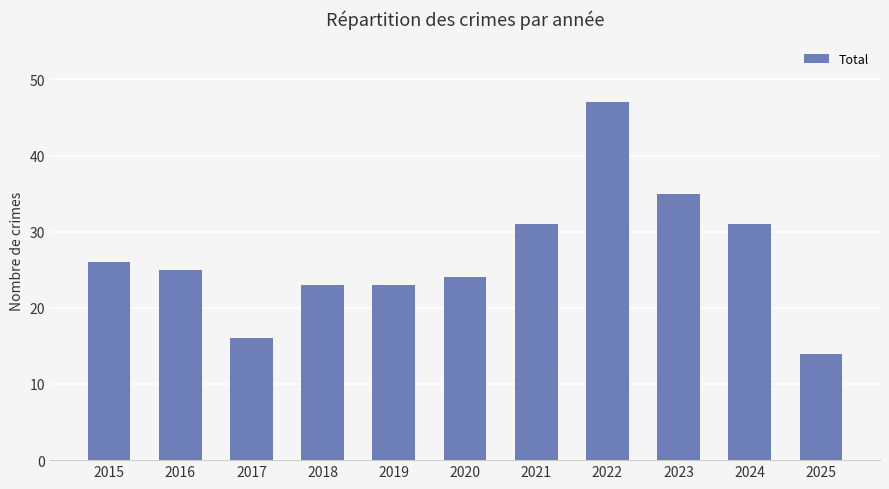

Is it true that the value at 2021 is 51?

False